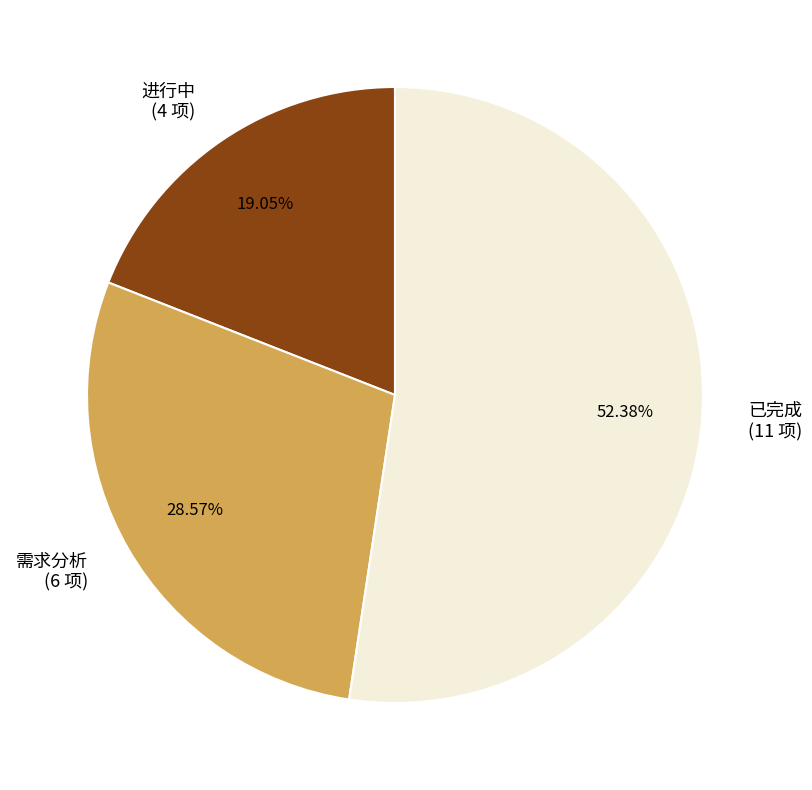

Which slice is the smallest?

进行中